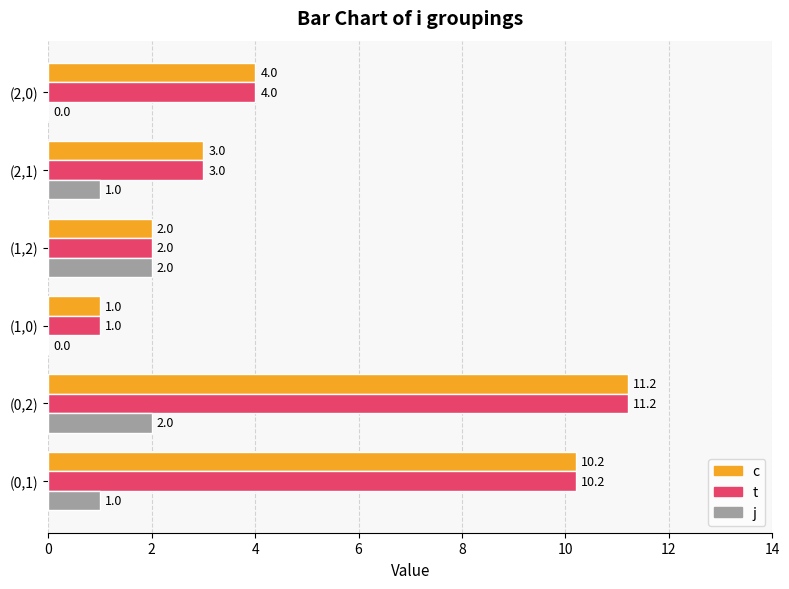

What is the maximum value for t?

11.2